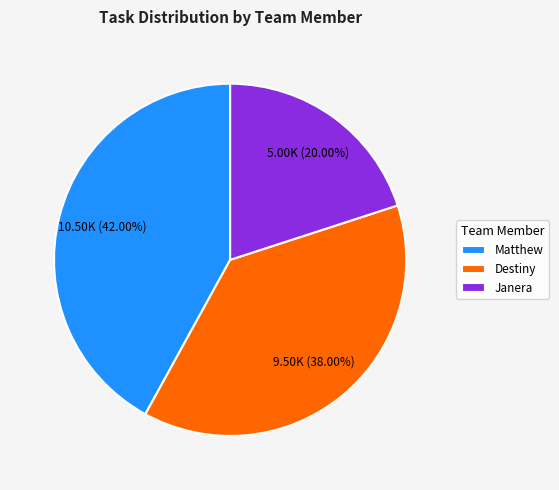

What percentage do Janera and Matthew together represent?

62.0%